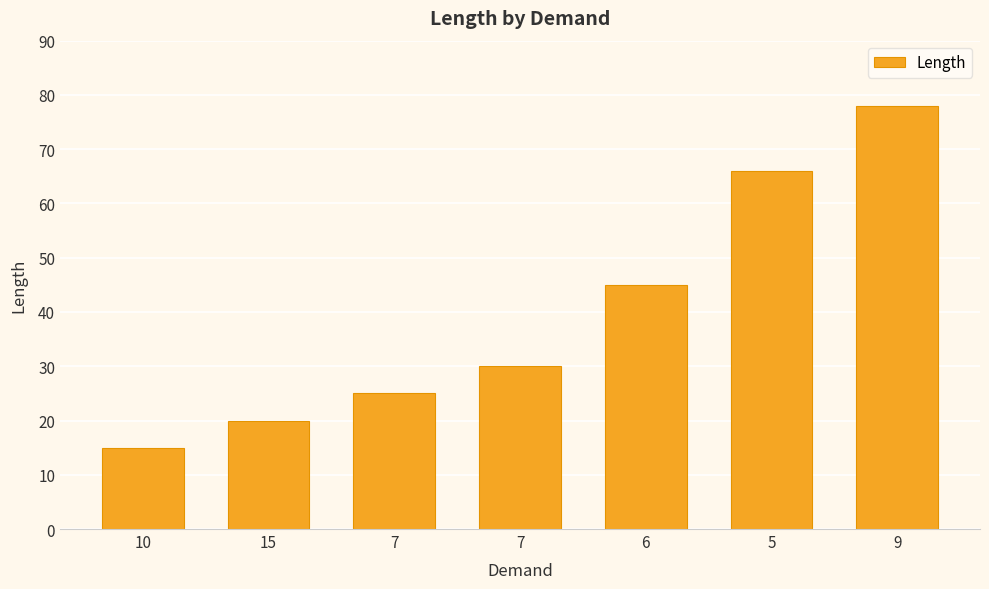

What is the value of the 1st bar from the left?

15